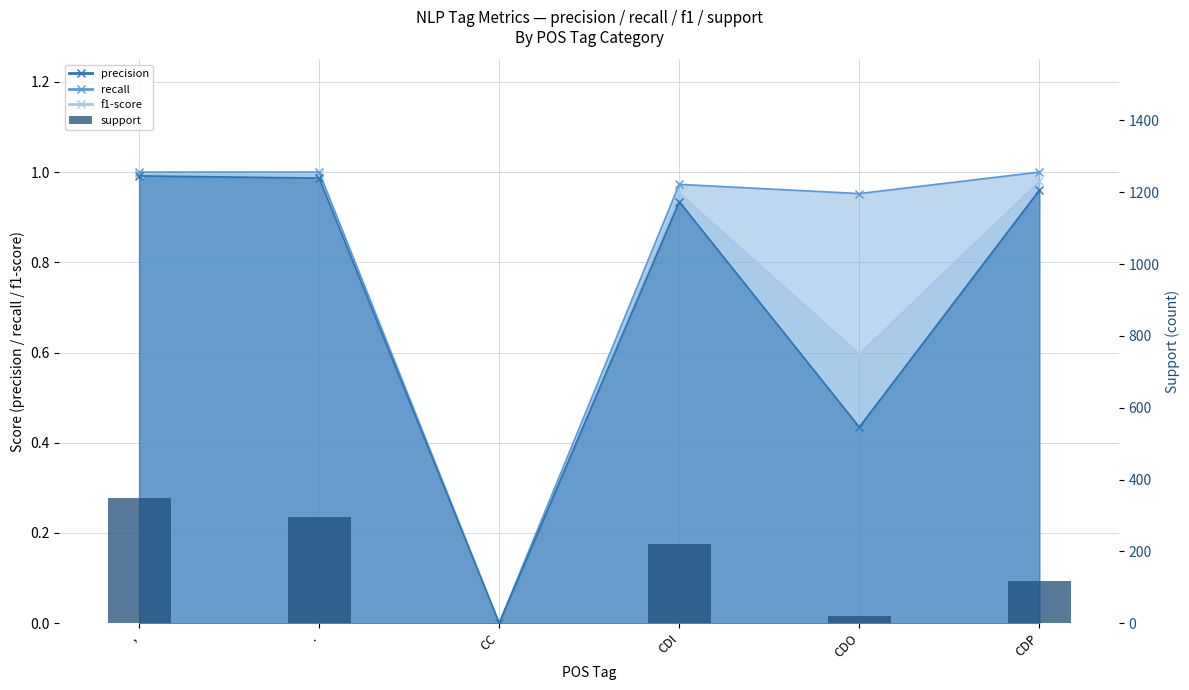

At which label is the value closest to 174?

CDI